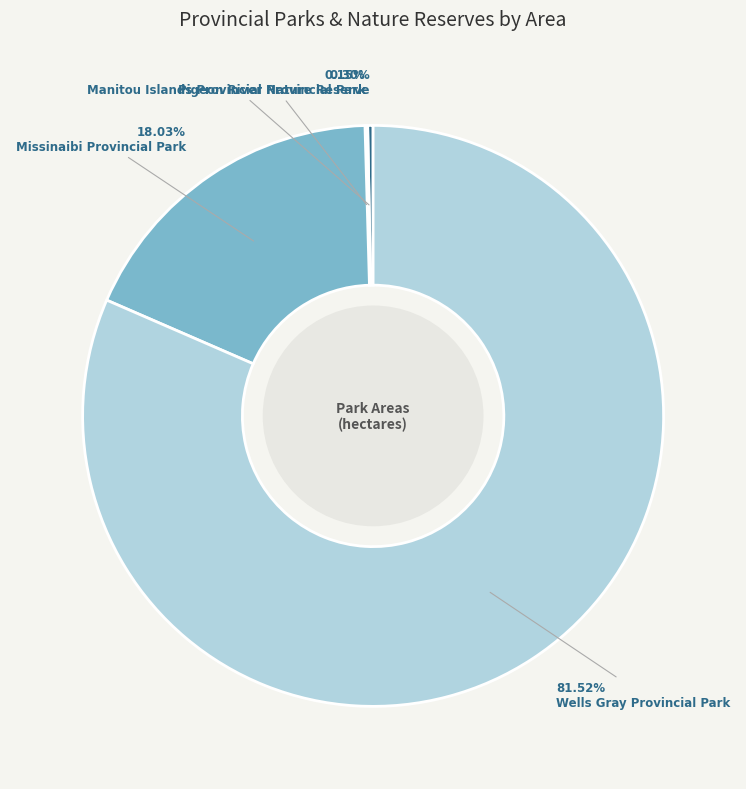

Does Wells Gray Provincial Park represent more than half of the total?

Yes